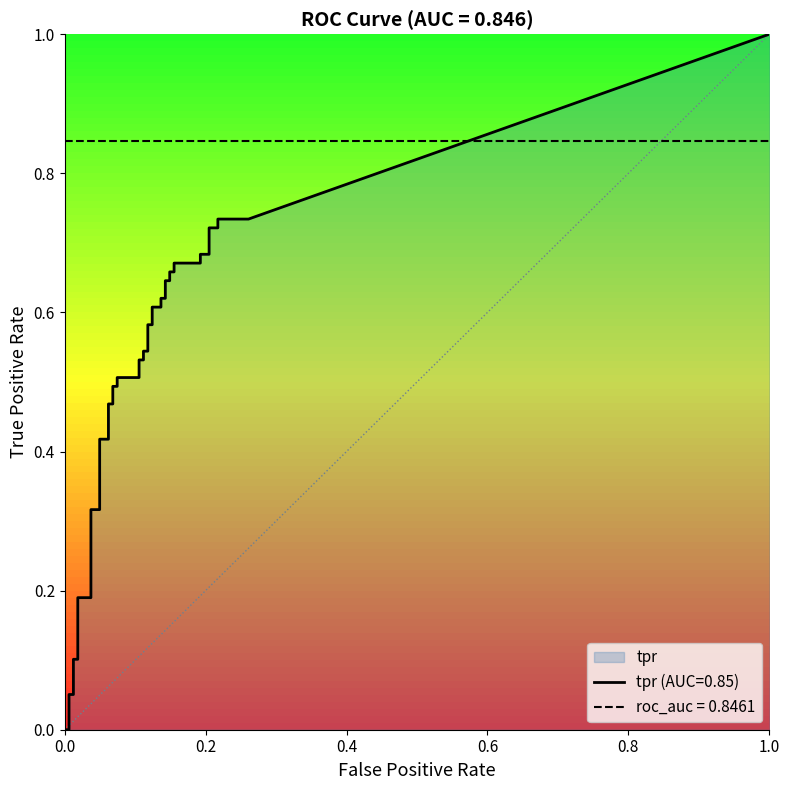

Is the value of fpr at 20 greater than the value of tpr at 20?

No